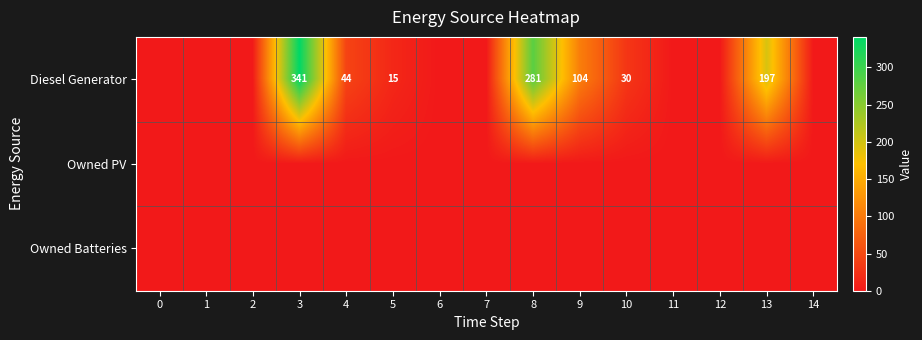

Count the number of categories in the chart.

15